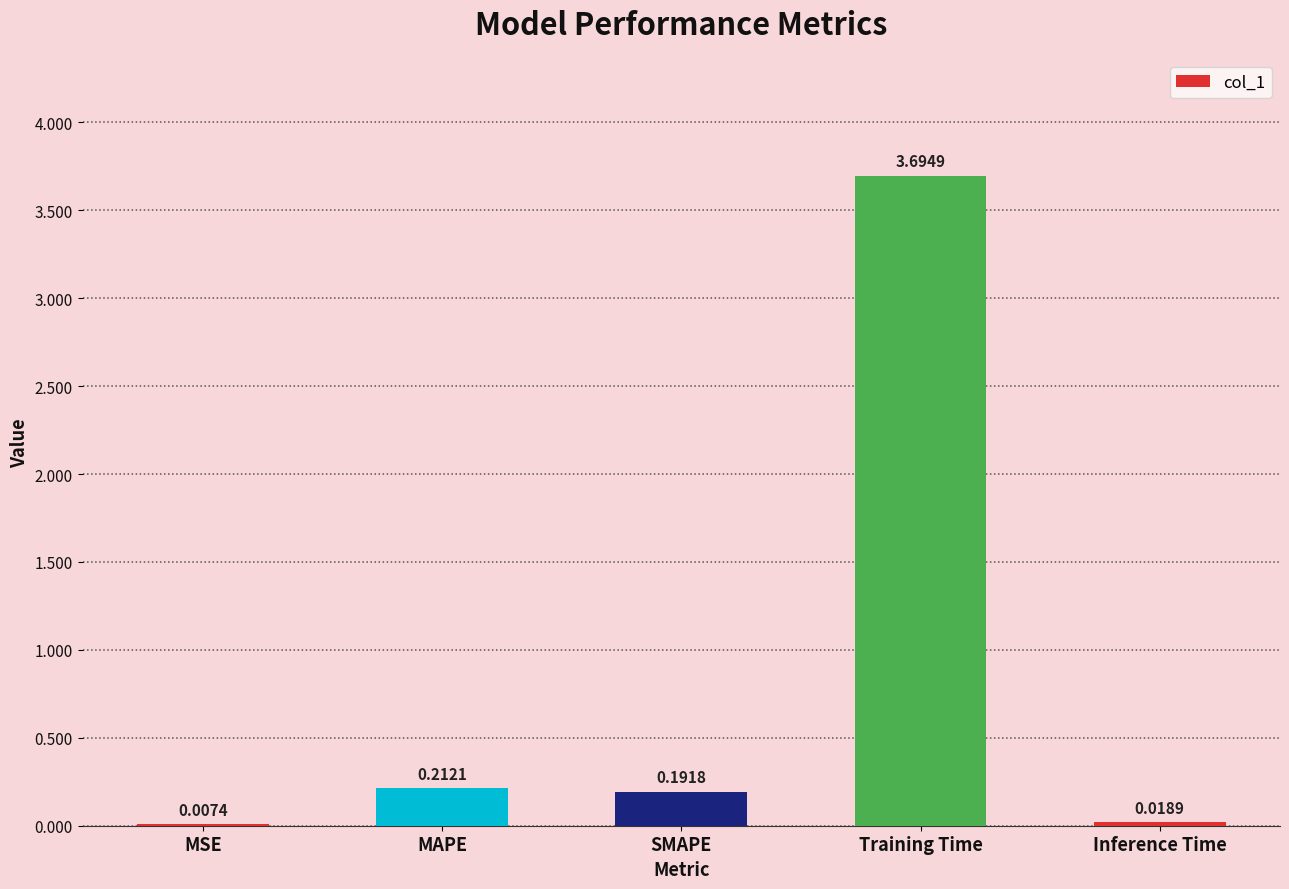

Between MSE and Inference Time, which is larger?

Inference Time